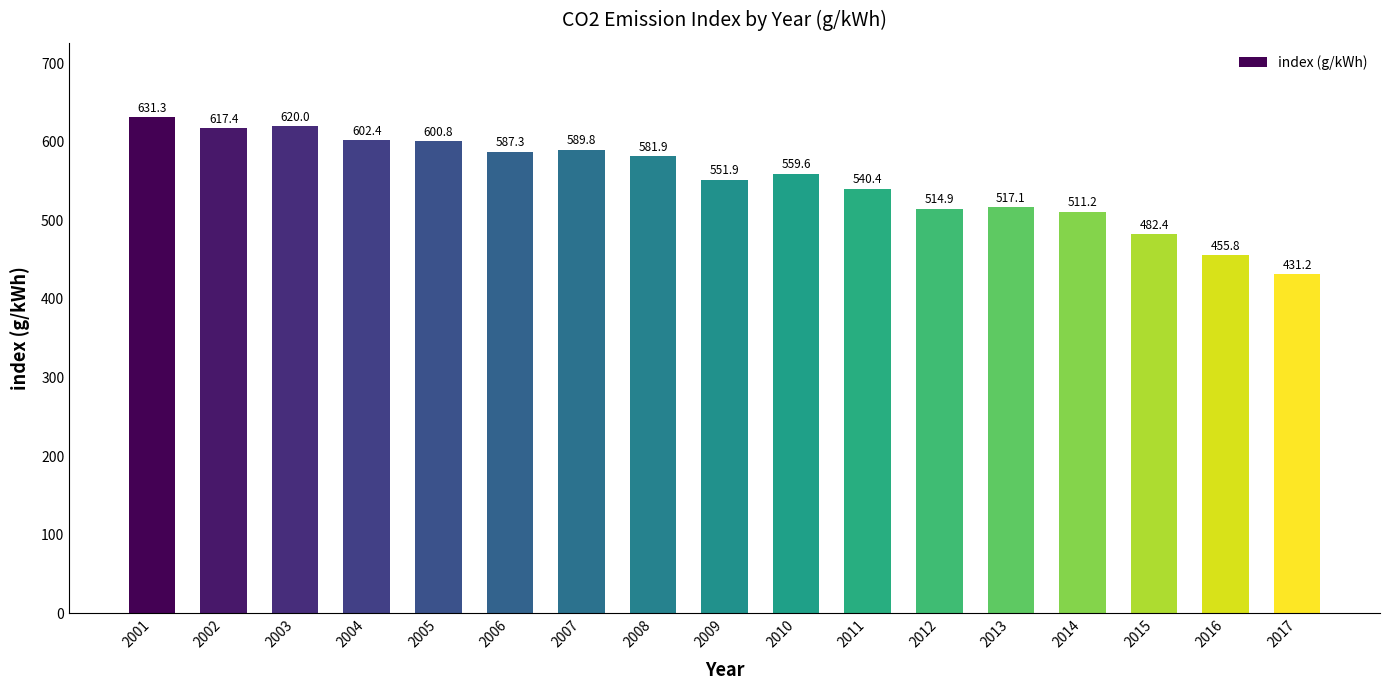

What is the approximate value at 2001?

631.3